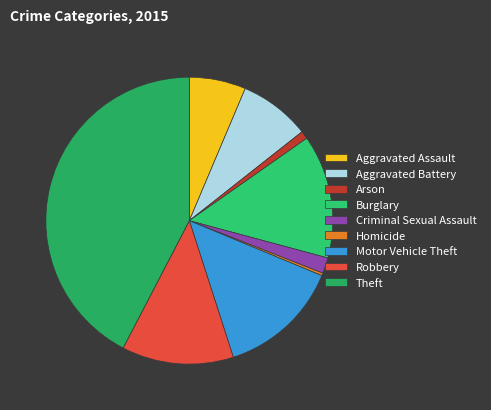

The Burglary slice represents 14% of the pie. True or false?

True